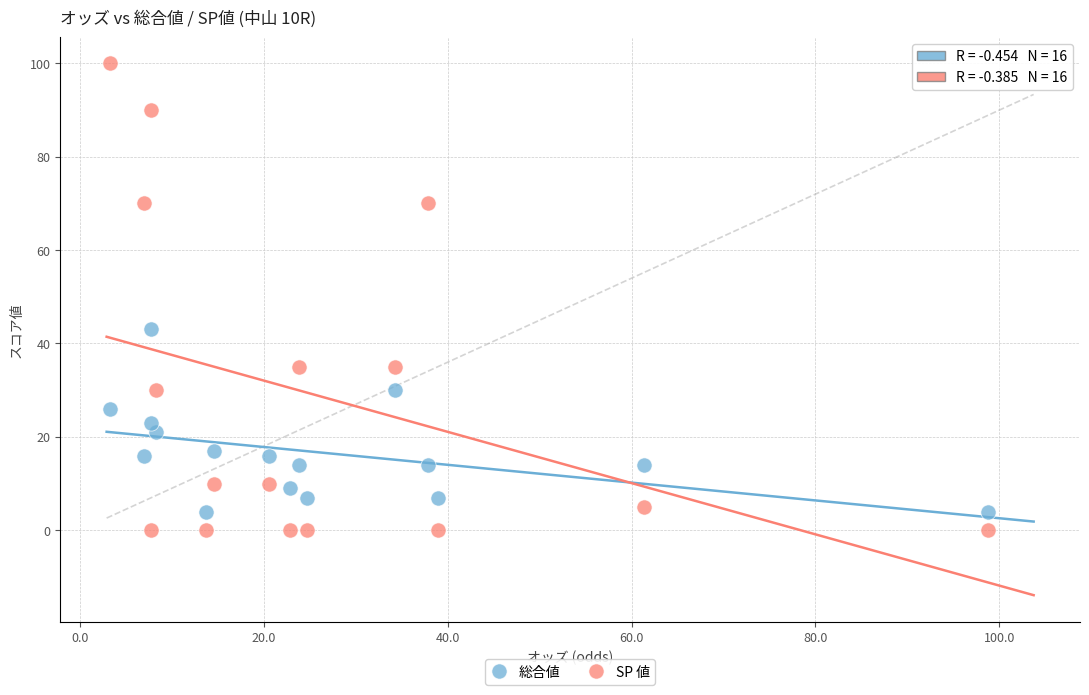

Across all data points, what is the range of Y values (max minus min)?

100